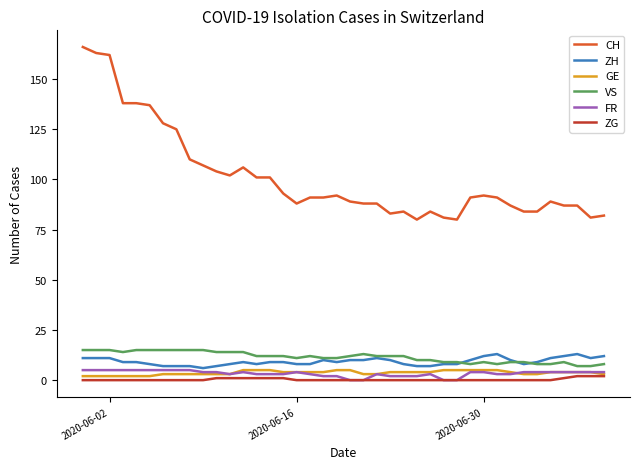

True or false: FR has more than 1 points higher than both neighbors.

True